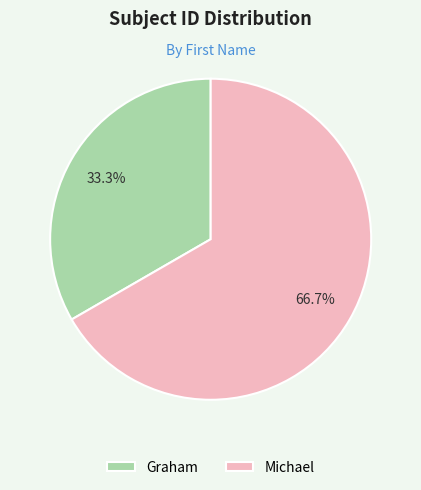

How many segments does this pie chart have?

2